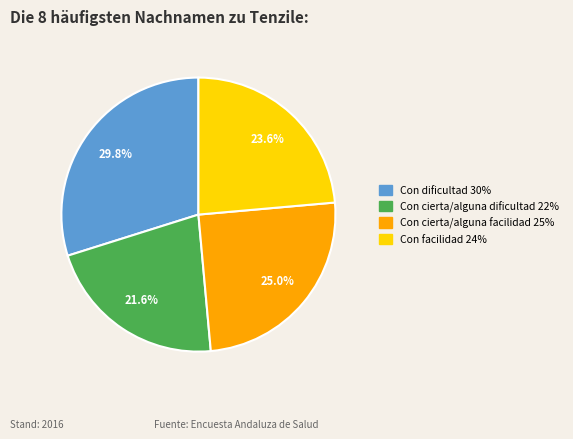

How many segments does this pie chart have?

4